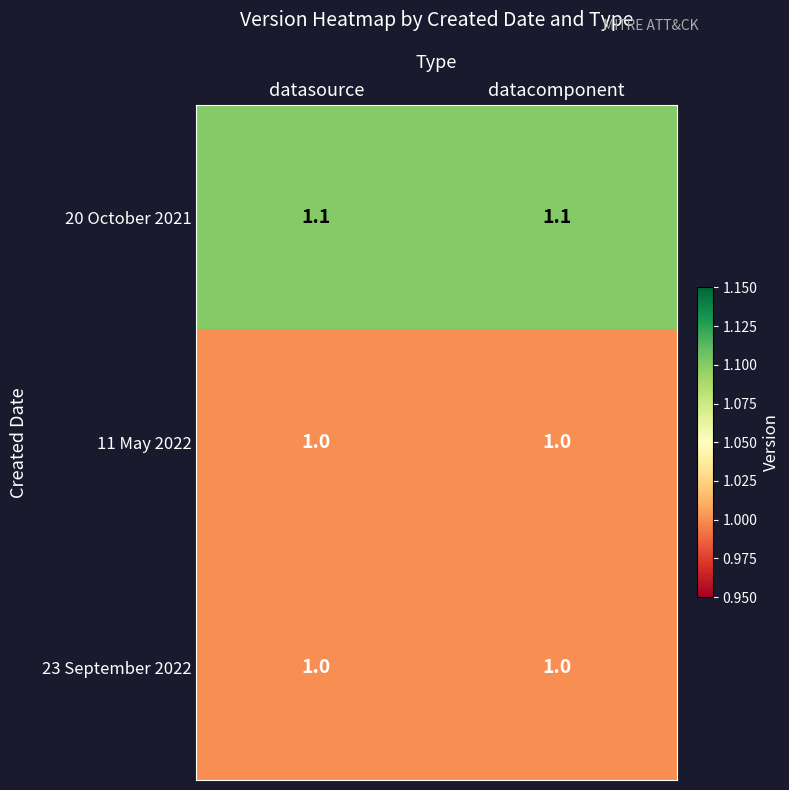

Reading left to right, transcribe all the data shown in this chart.

20 October 2021: datasource=1.1	datacomponent=1.1
11 May 2022: datasource=1.0	datacomponent=1.0
23 September 2022: datasource=1.0	datacomponent=1.0